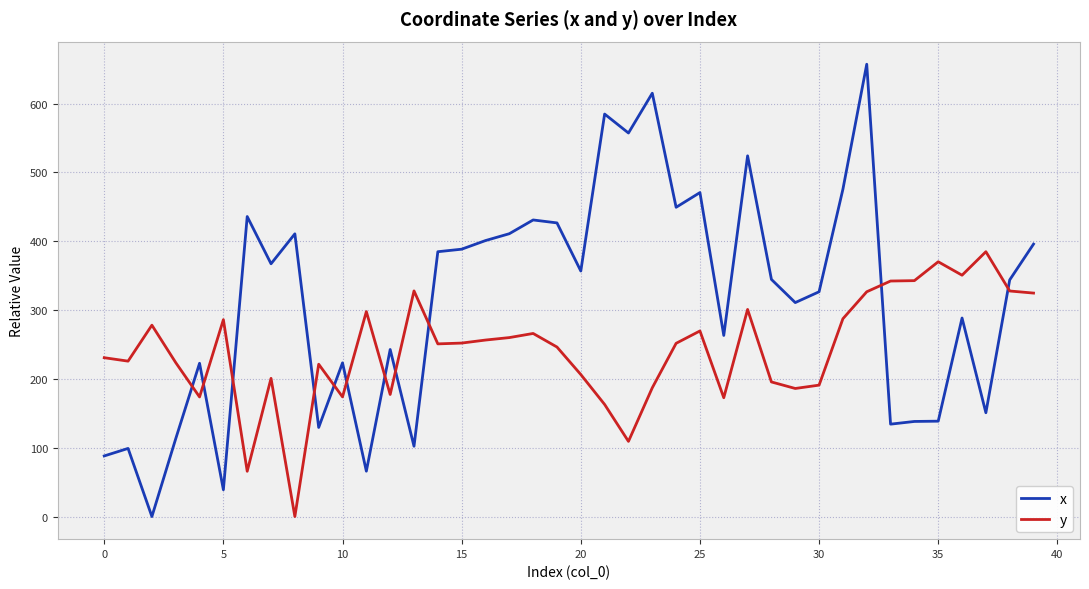

Which series has the largest total across all categories?

x